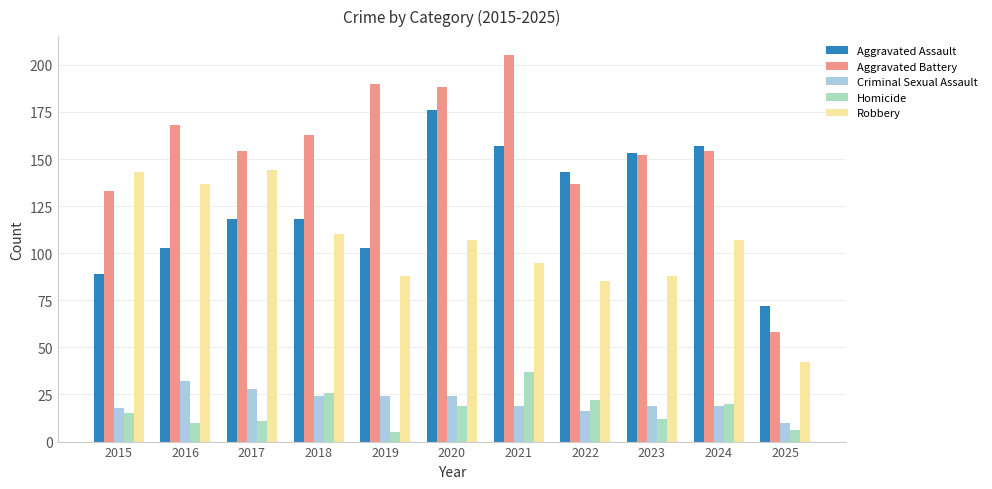

How many series are shown in this chart?

5